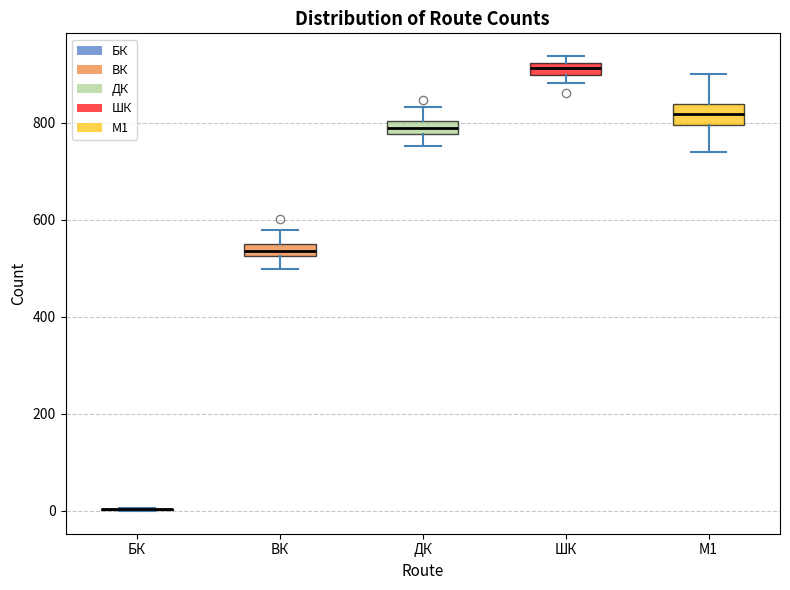

Where does the upper whisker of the box for ВК end on the y-axis? The values are not printed on the chart, so give them approximately, as read against the axis.

580